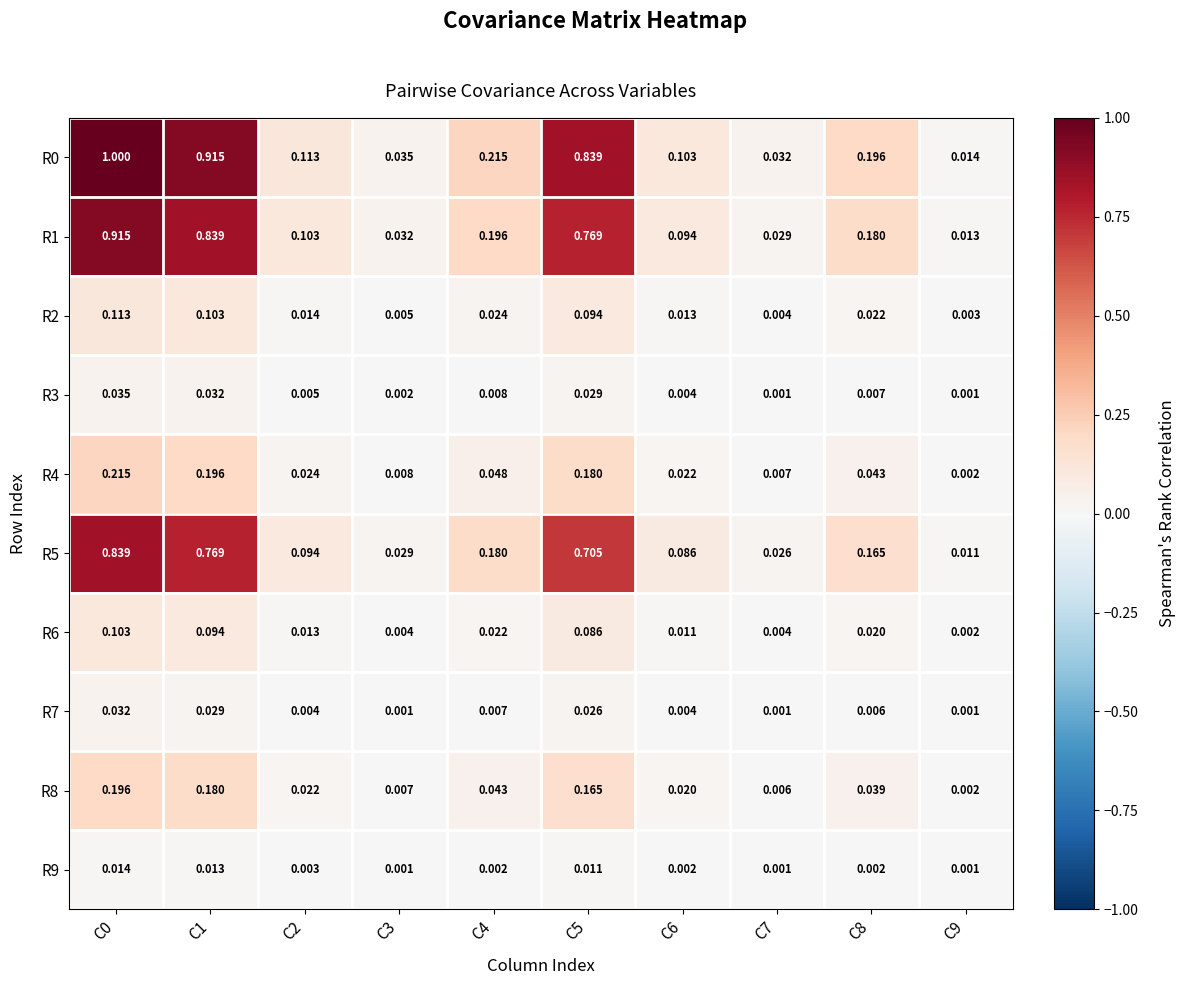

Which has a higher value, C4 or C9?

C4